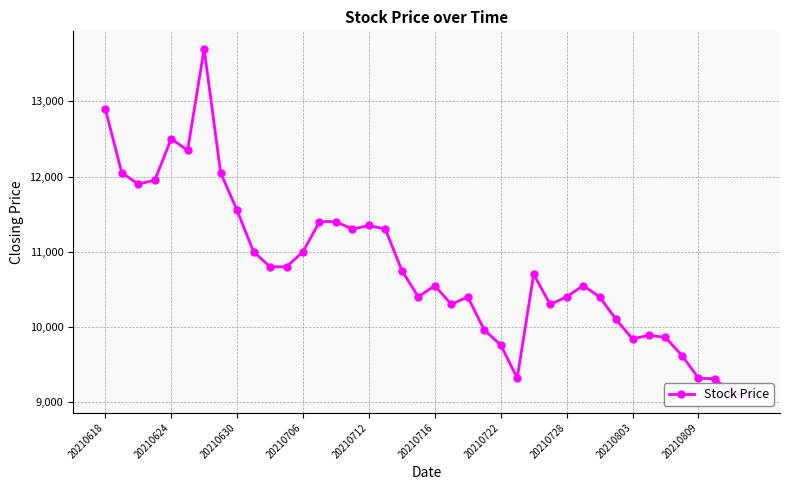

What is the difference between the values at 15 and 20?

750